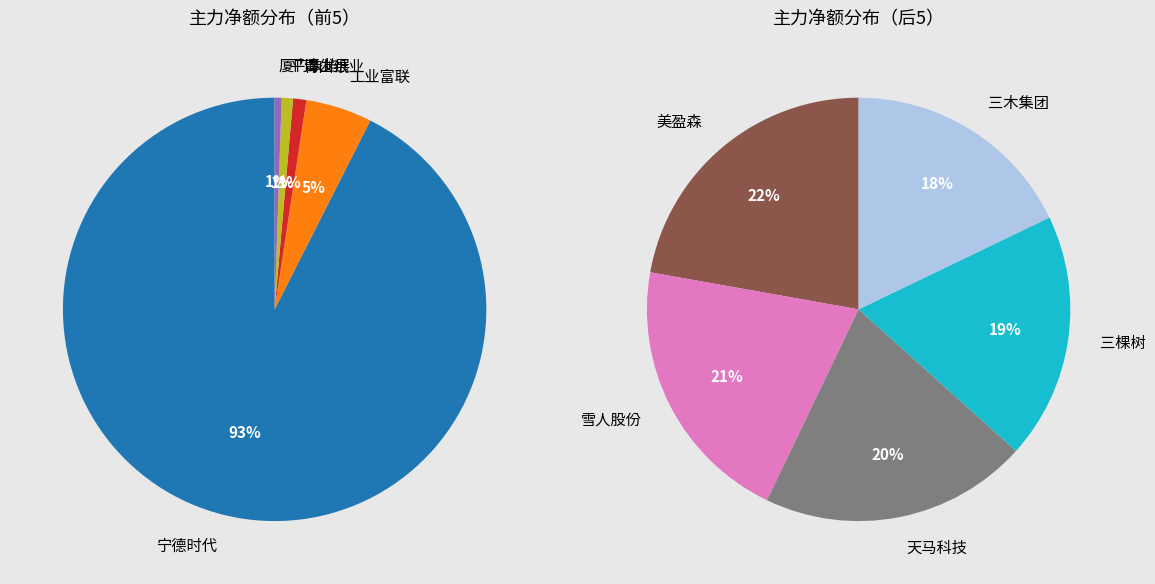

Count the number of slices in the pie.

10